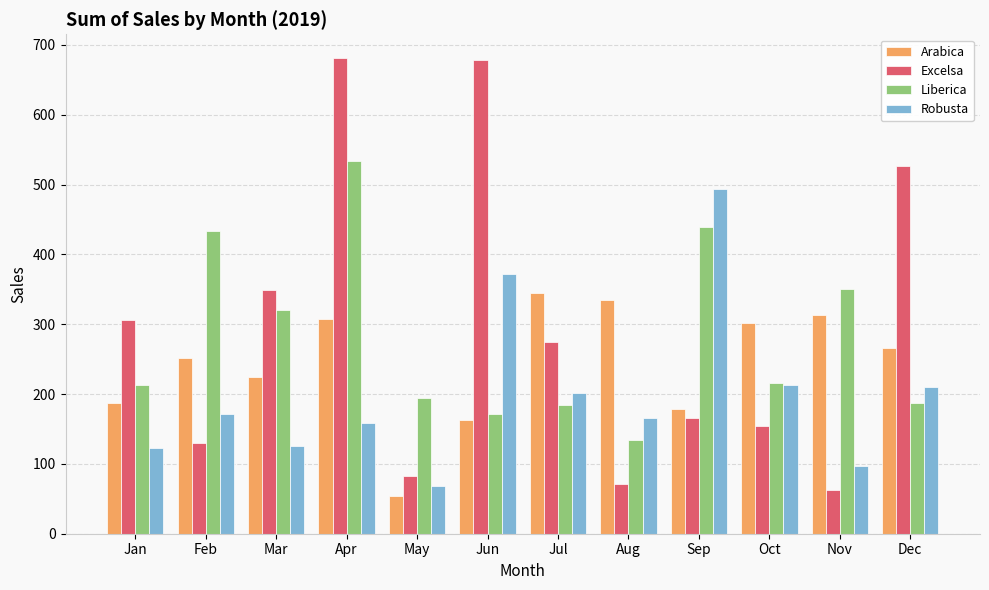

The value of Robusta at Oct is 292.3. True or false?

False